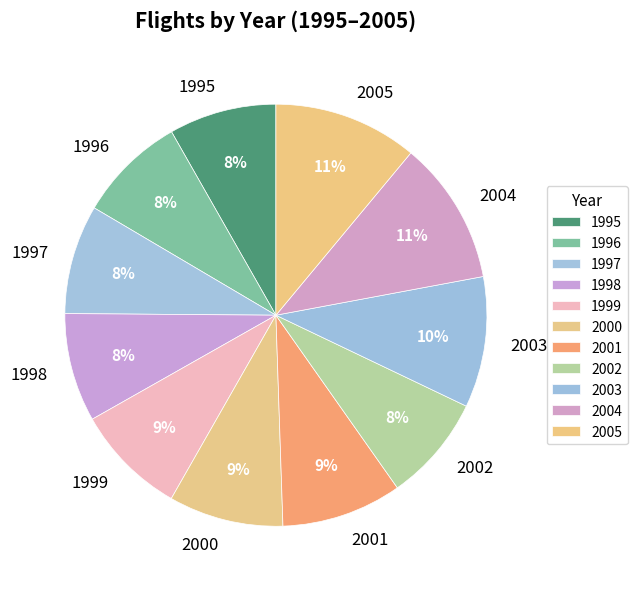

To the nearest percent, what percentage of the pie is 2003?

10%